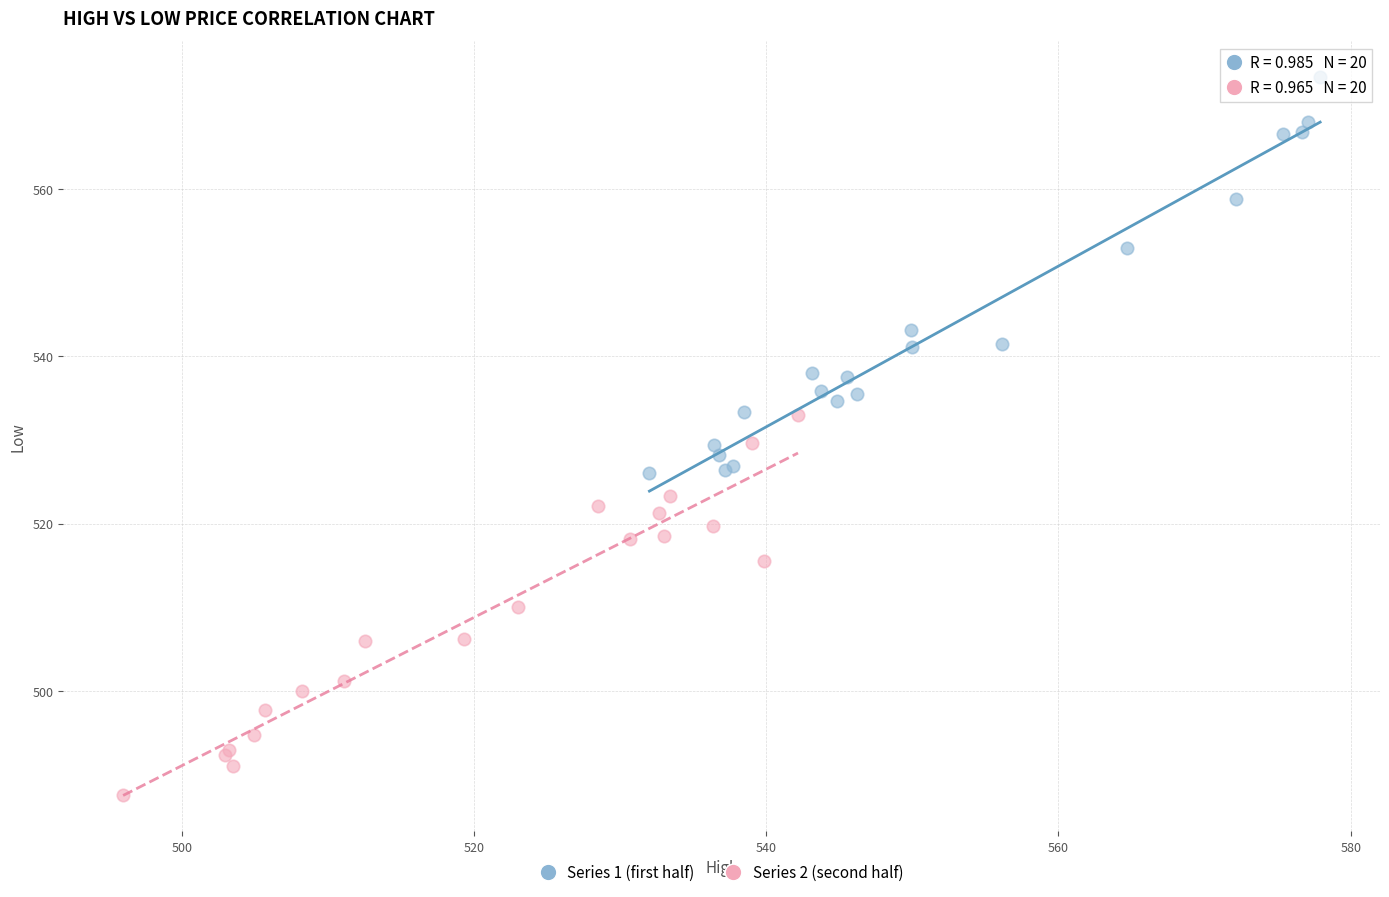

Which series reaches the minimum Y coordinate?

Series 2 (second half)